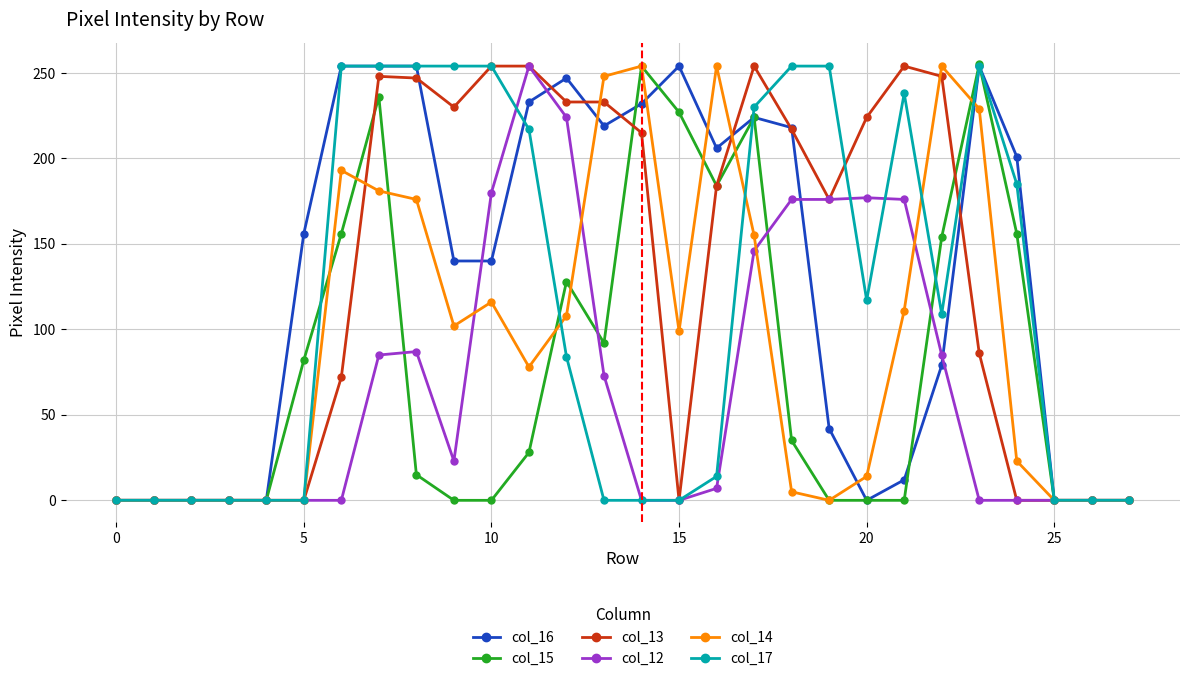

What is the greatest value displayed?

255